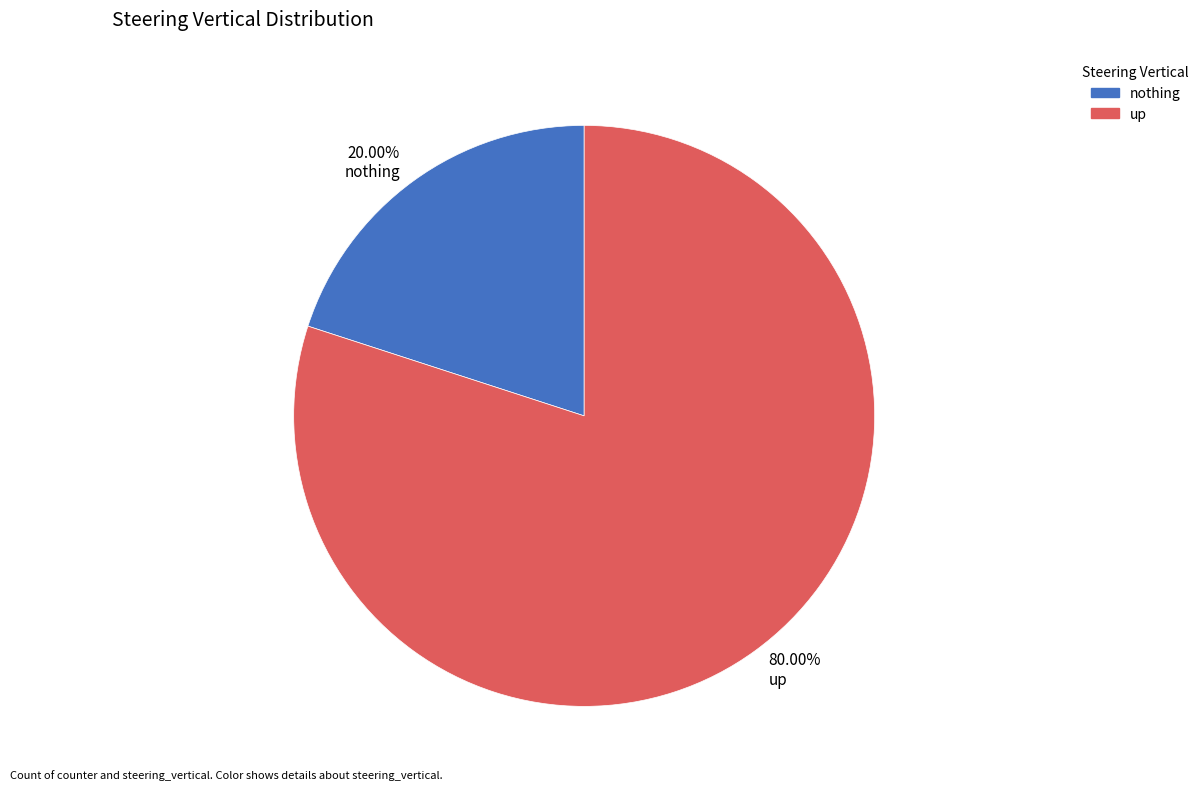

Is there a majority slice in this chart?

Yes